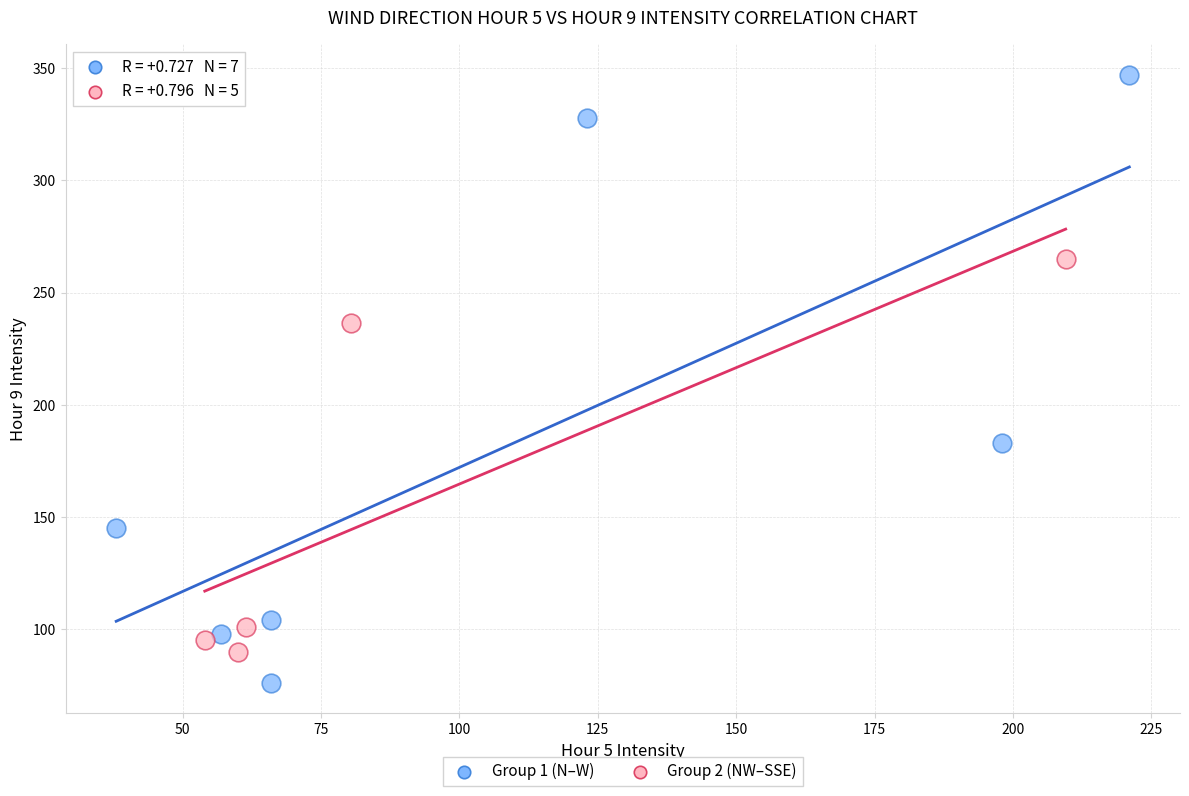

Which series has the largest Y range (max minus min)?

Group 1 (N–W)